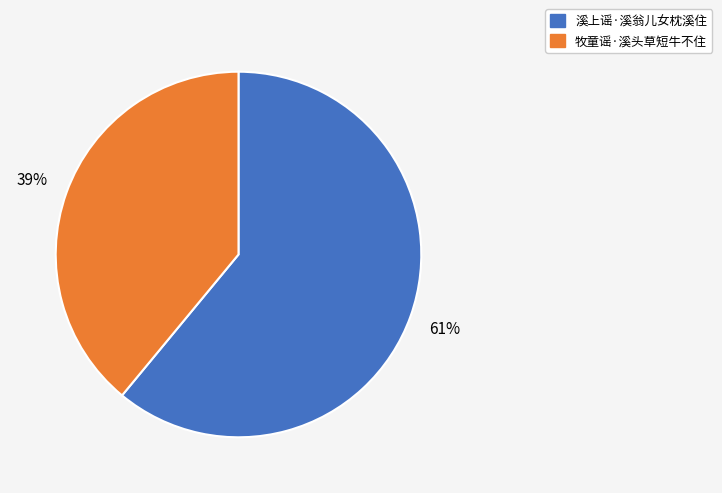

What percentage is the 溪上谣·溪翁儿女枕溪住 slice, to the nearest percent?

61%